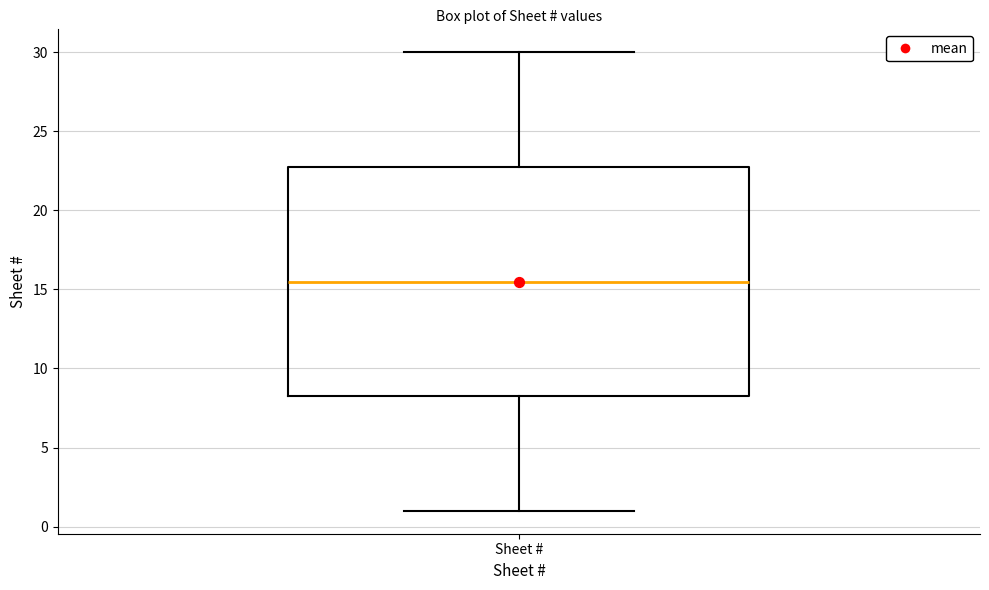

Read this box plot against the y-axis: the position of the median line, the range covered by the box, and the ends of both whiskers. The values are not printed on the chart, so give them approximately, as read against the axis.

median 15.5, box 8.5 to 23.0, whiskers 1.0 to 30.0